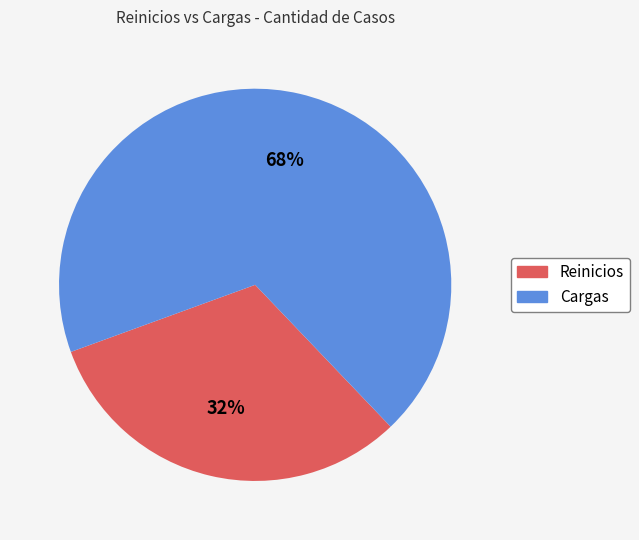

Count the number of slices in the pie.

2